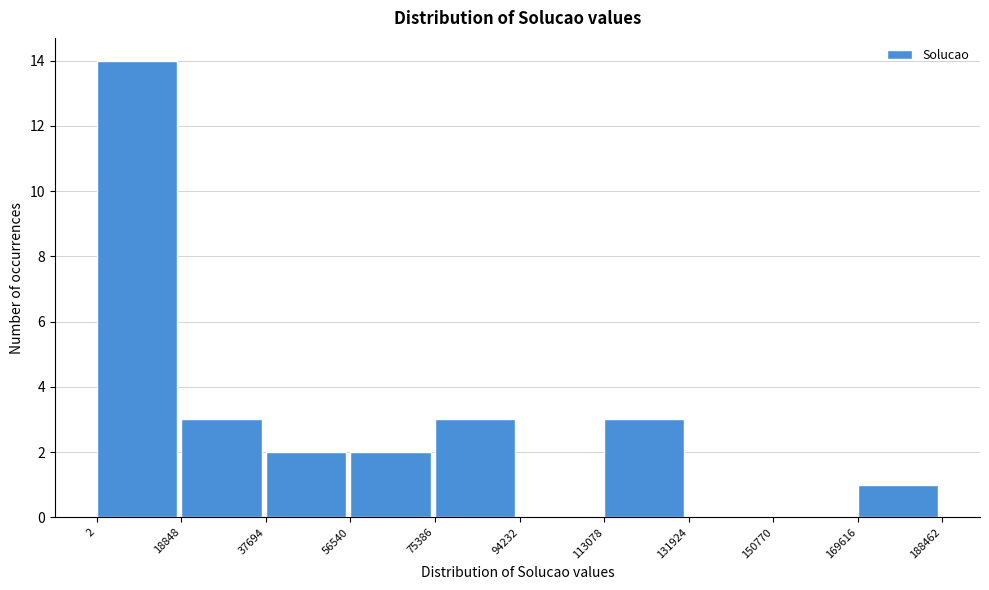

Over which range of the x-axis is the bar tallest?

2 to 18848